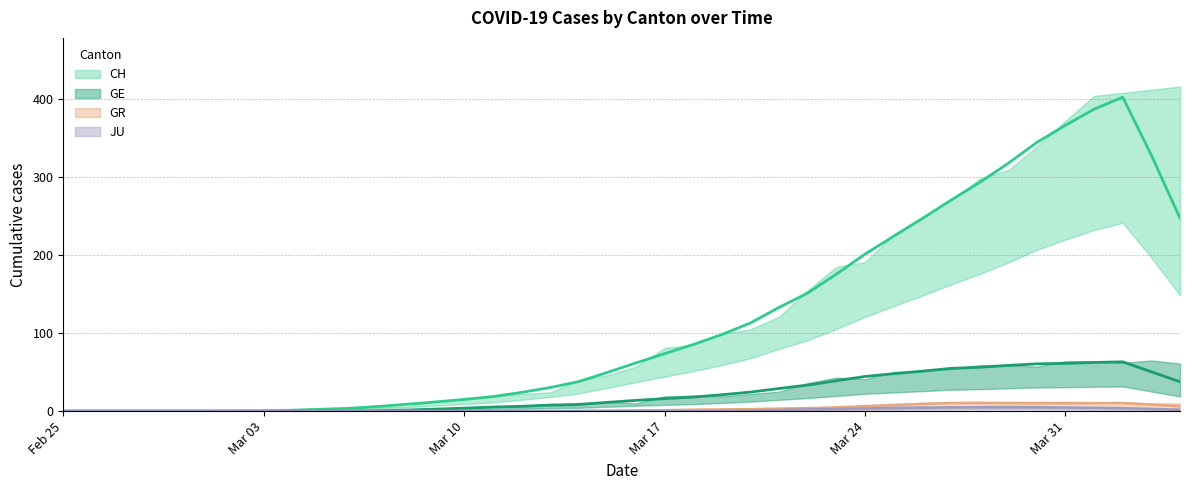

True or false: JU has more than 1 points higher than both neighbors.

False